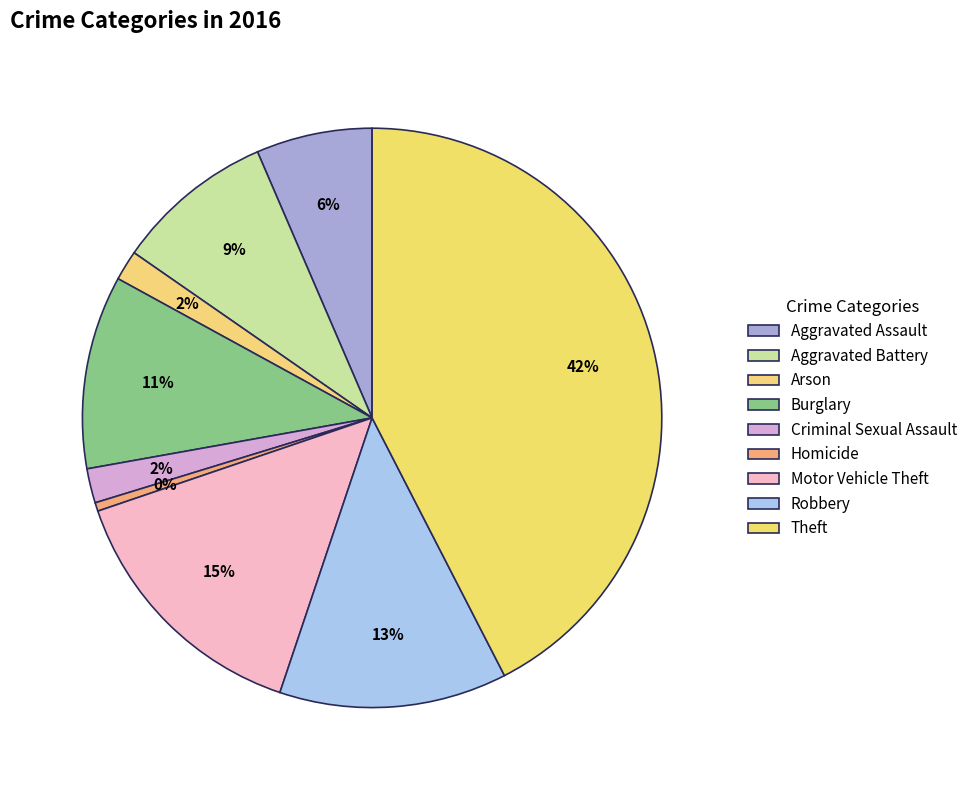

Between Arson and Criminal Sexual Assault, which is larger?

Criminal Sexual Assault